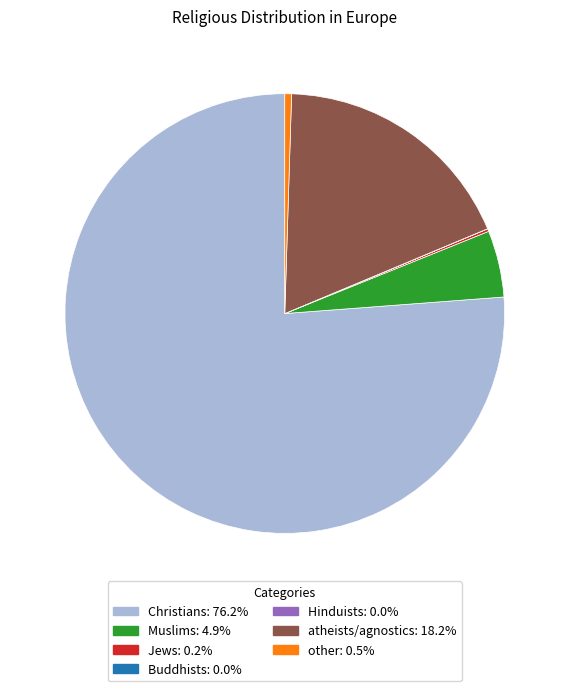

What is the largest slice in the pie chart?

Christians